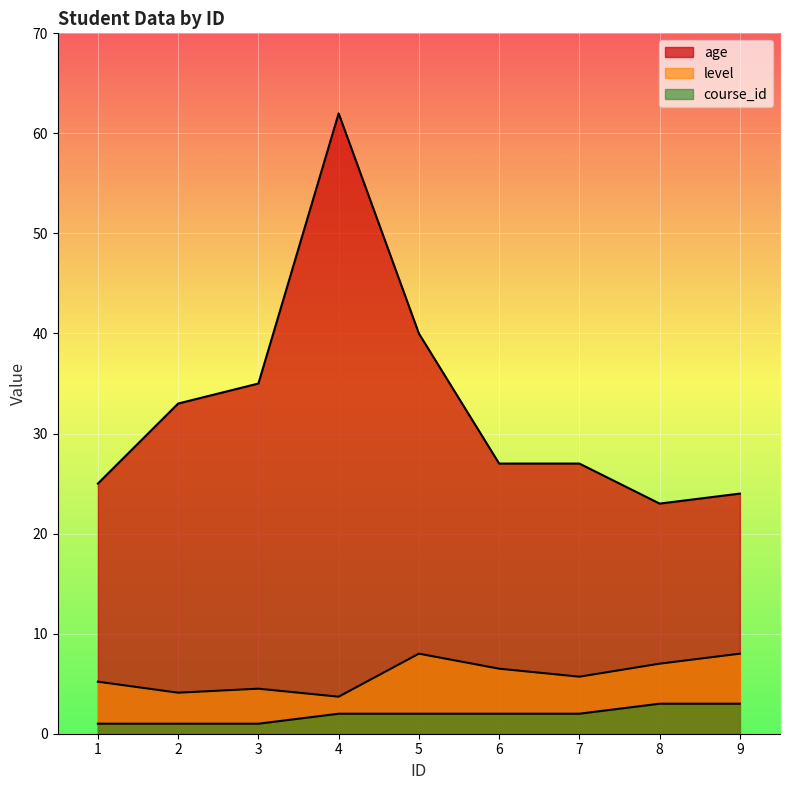

Rank the categories by age value from lowest to highest.

8, 9, 1, 6, 7, 2, 3, 5, 4